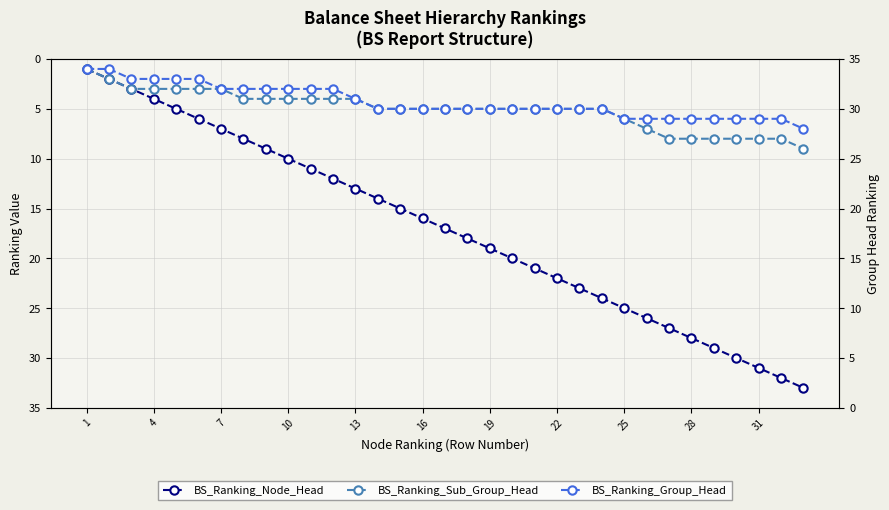

What is the value of the BS_Ranking_Node_Head point at the 22nd from the left?

22